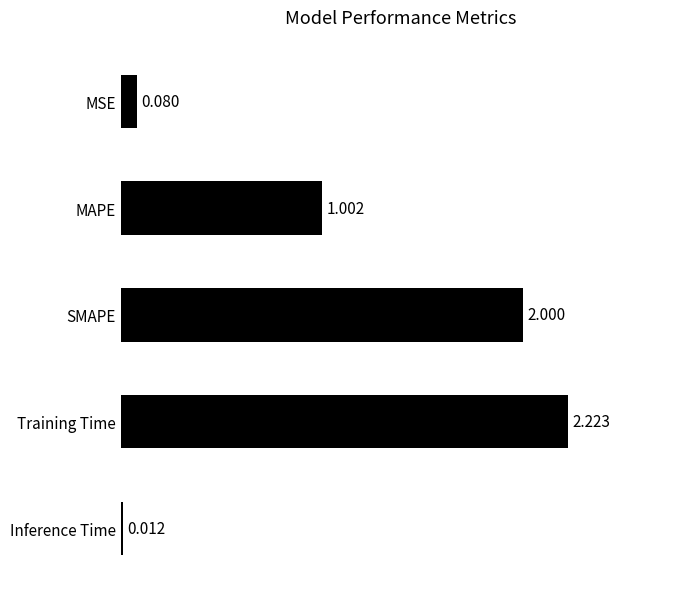

How many values are below 1?

2